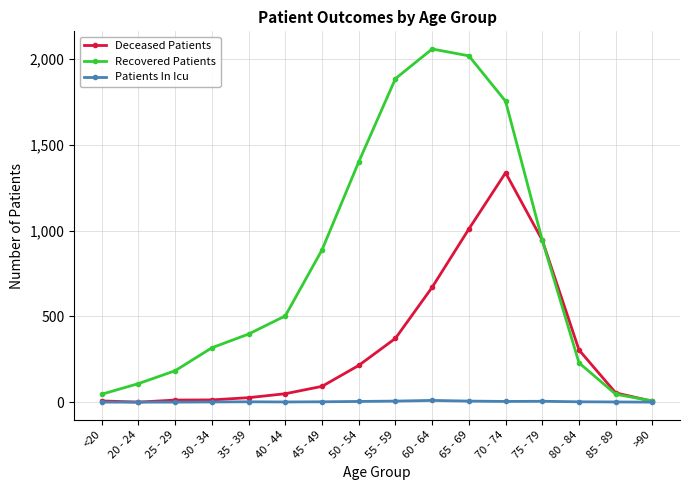

True or false: Recovered Patients has more than 1 points higher than both neighbors.

False